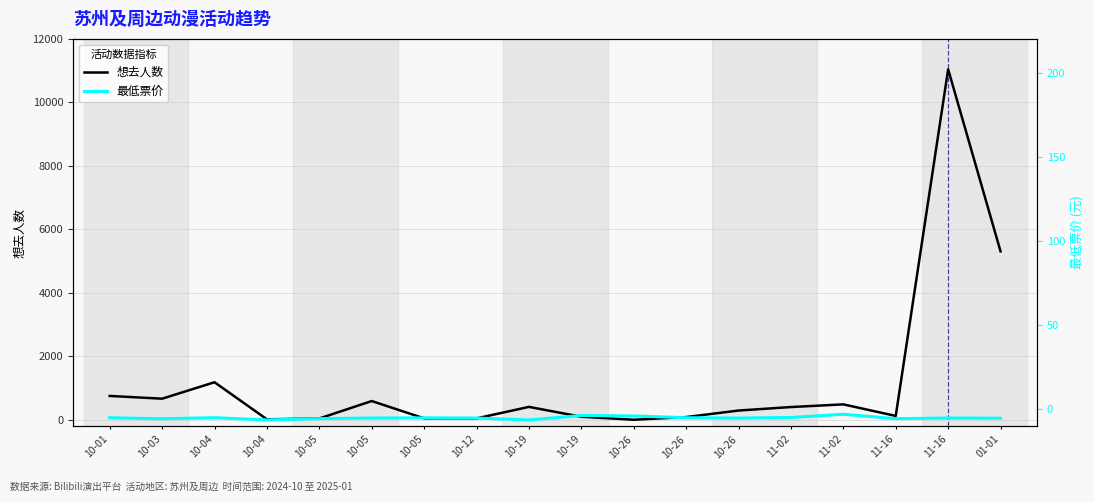

True or false: 最低票价 has a value of 36.9 at 10-03.

True